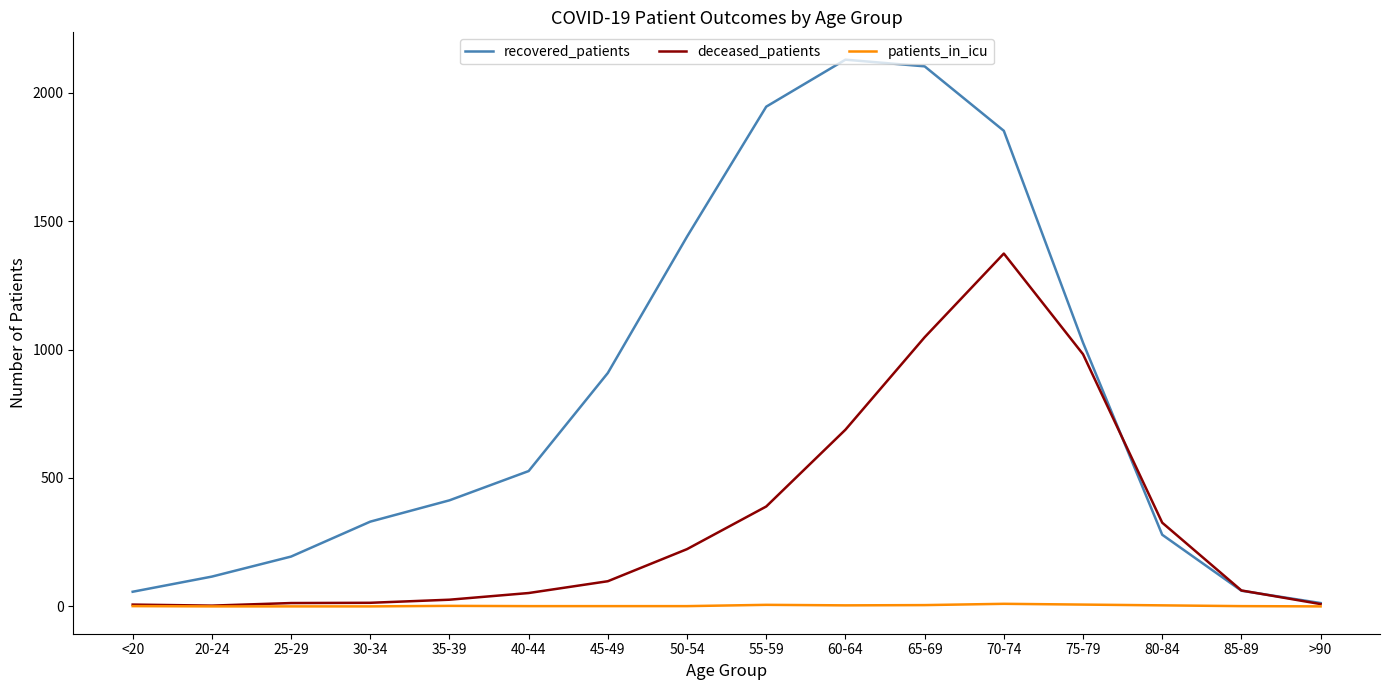

What is the difference between the maximum and minimum values in the recovered_patients series?

2116